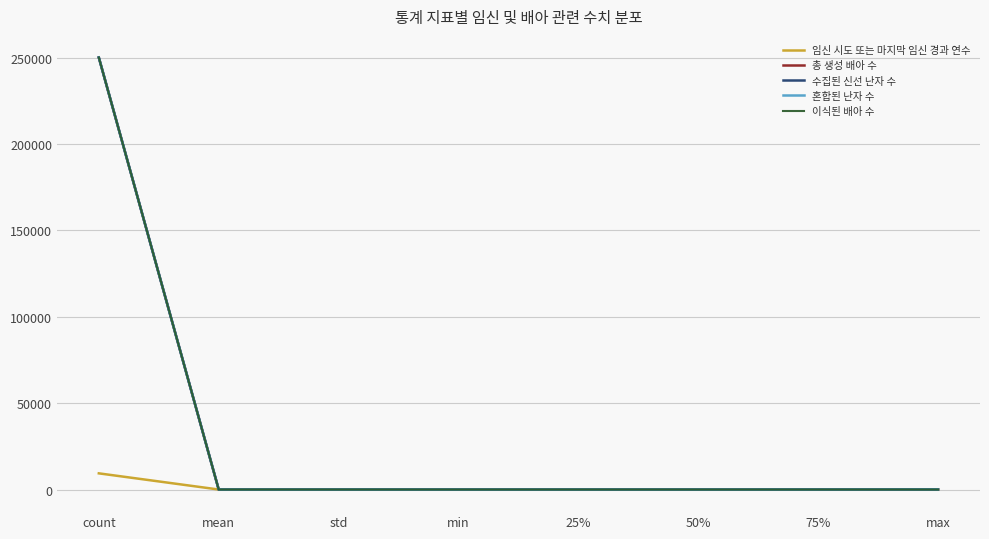

The value of 이식된 배아 수 at max is 3.0. True or false?

True